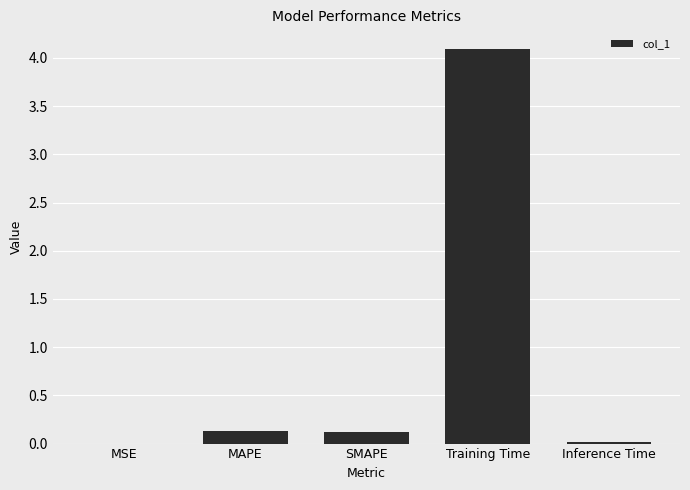

What is the sum of the values at Training Time and SMAPE?

4.2